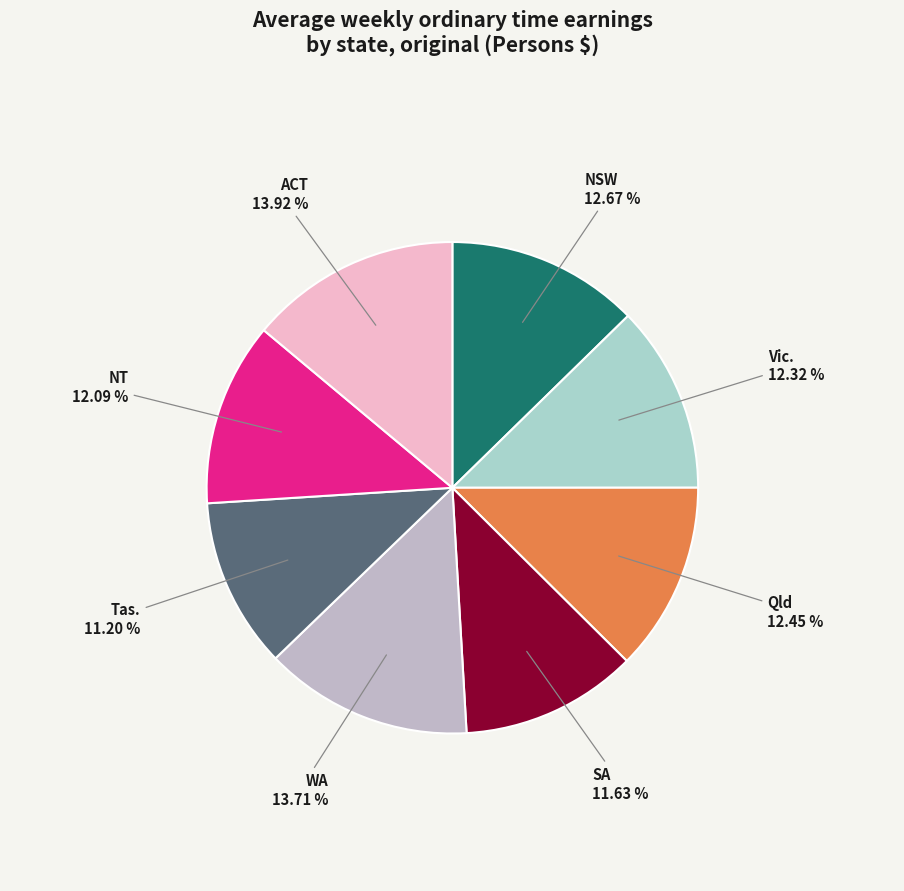

How many segments does this pie chart have?

8